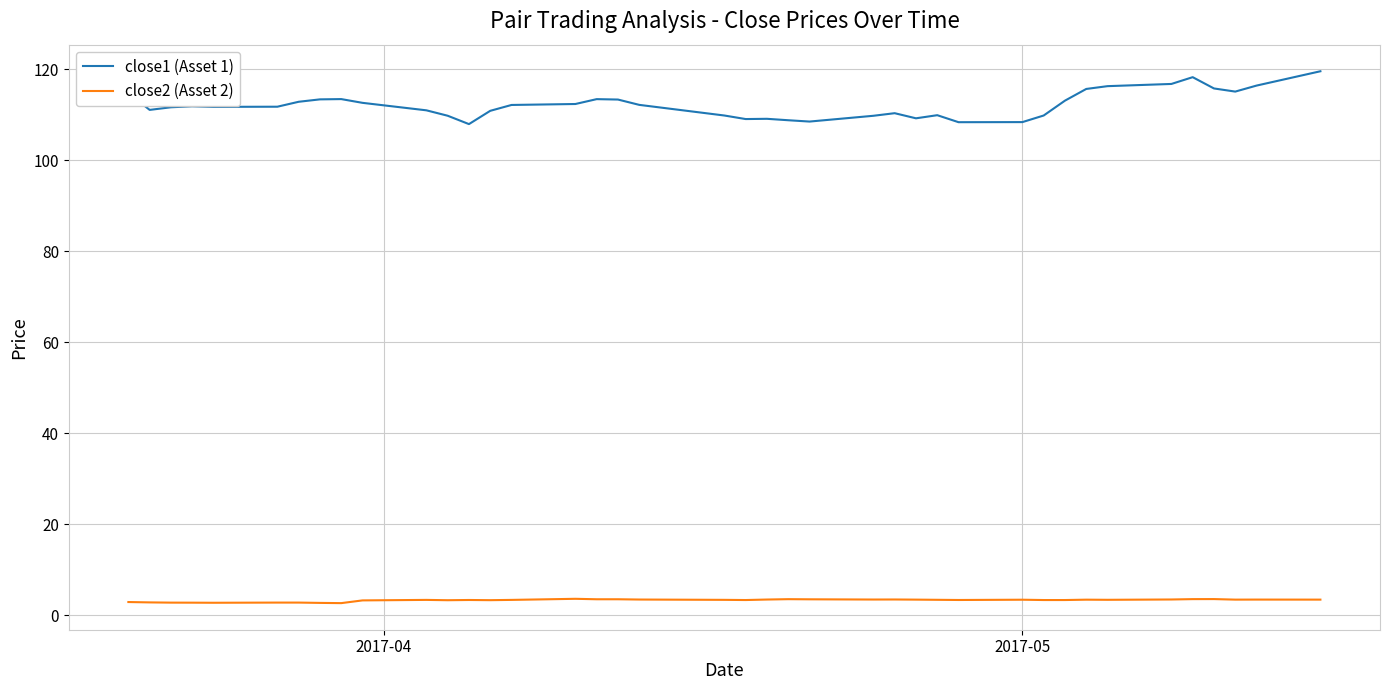

Is this an area chart (filled region under the line)?

No